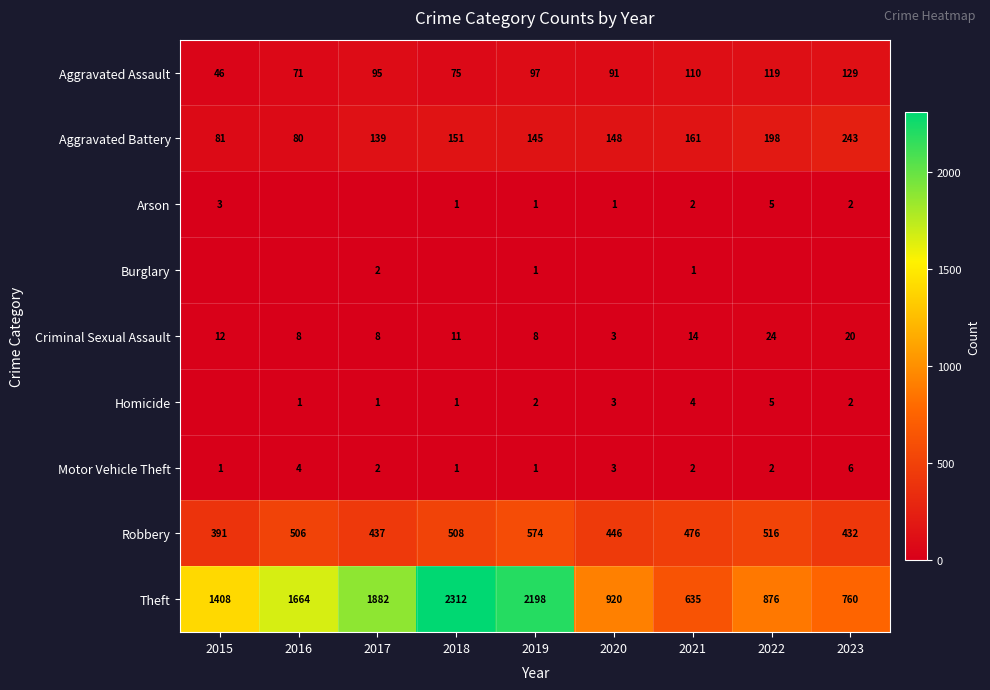

Where is Aggravated Battery nearest to the value 161?

2021